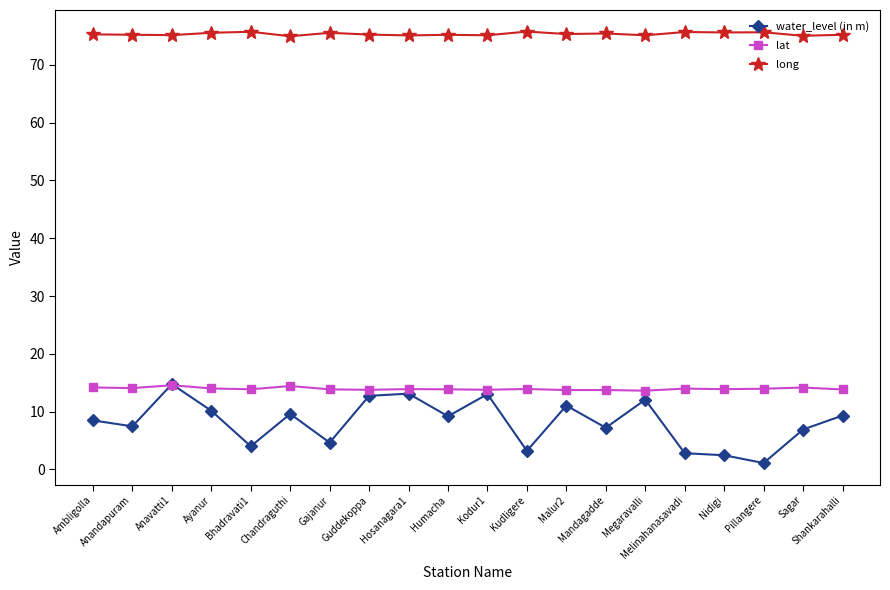

Rank the series at Pillangere from highest to lowest value.

long, lat, water_level (in m)